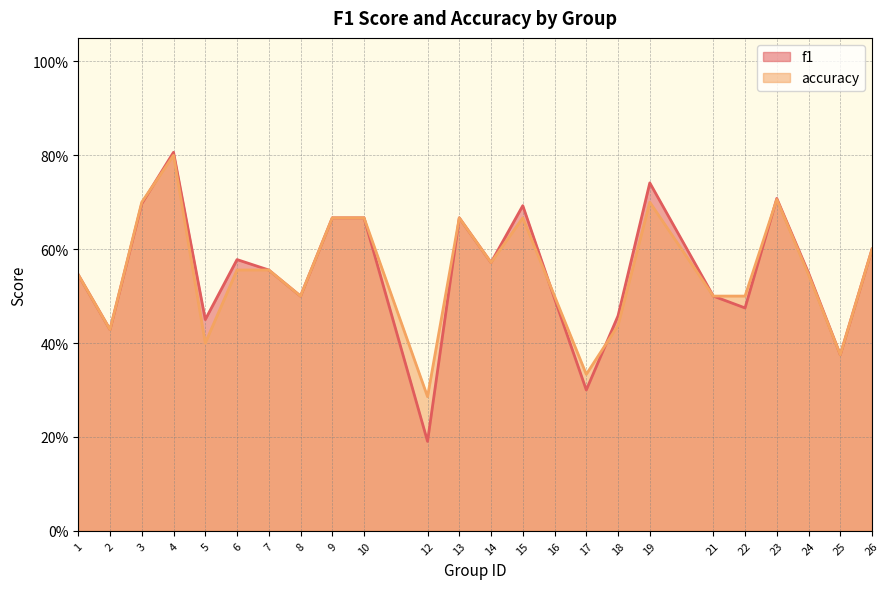

What is the approximate value of f1 at 19?

0.7